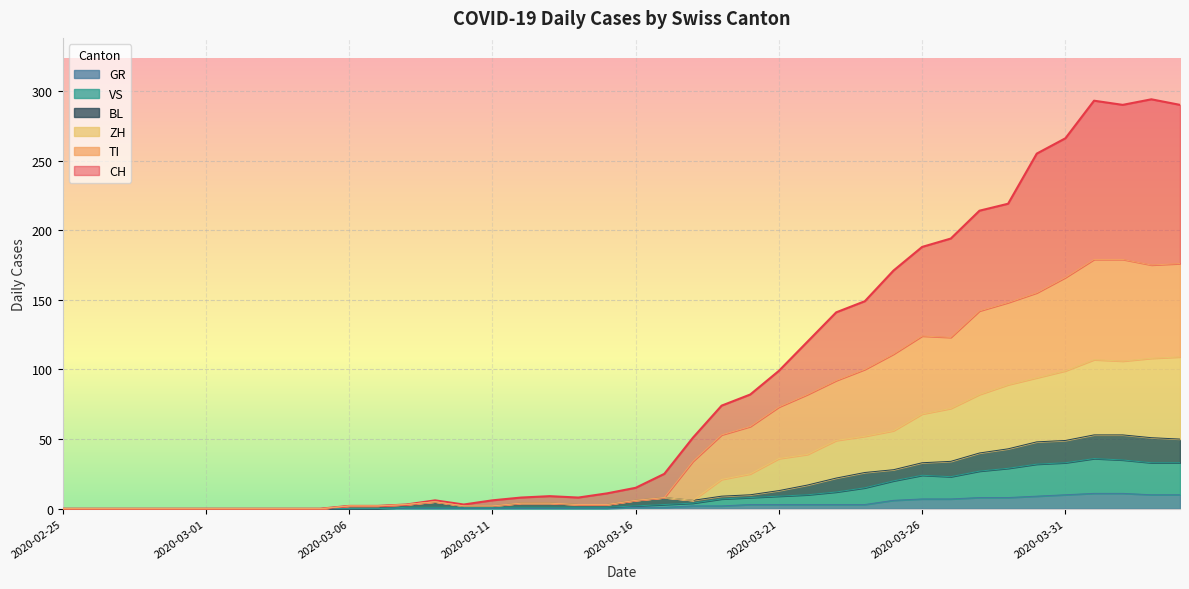

True or false: TI and CH intersect in this chart.

False